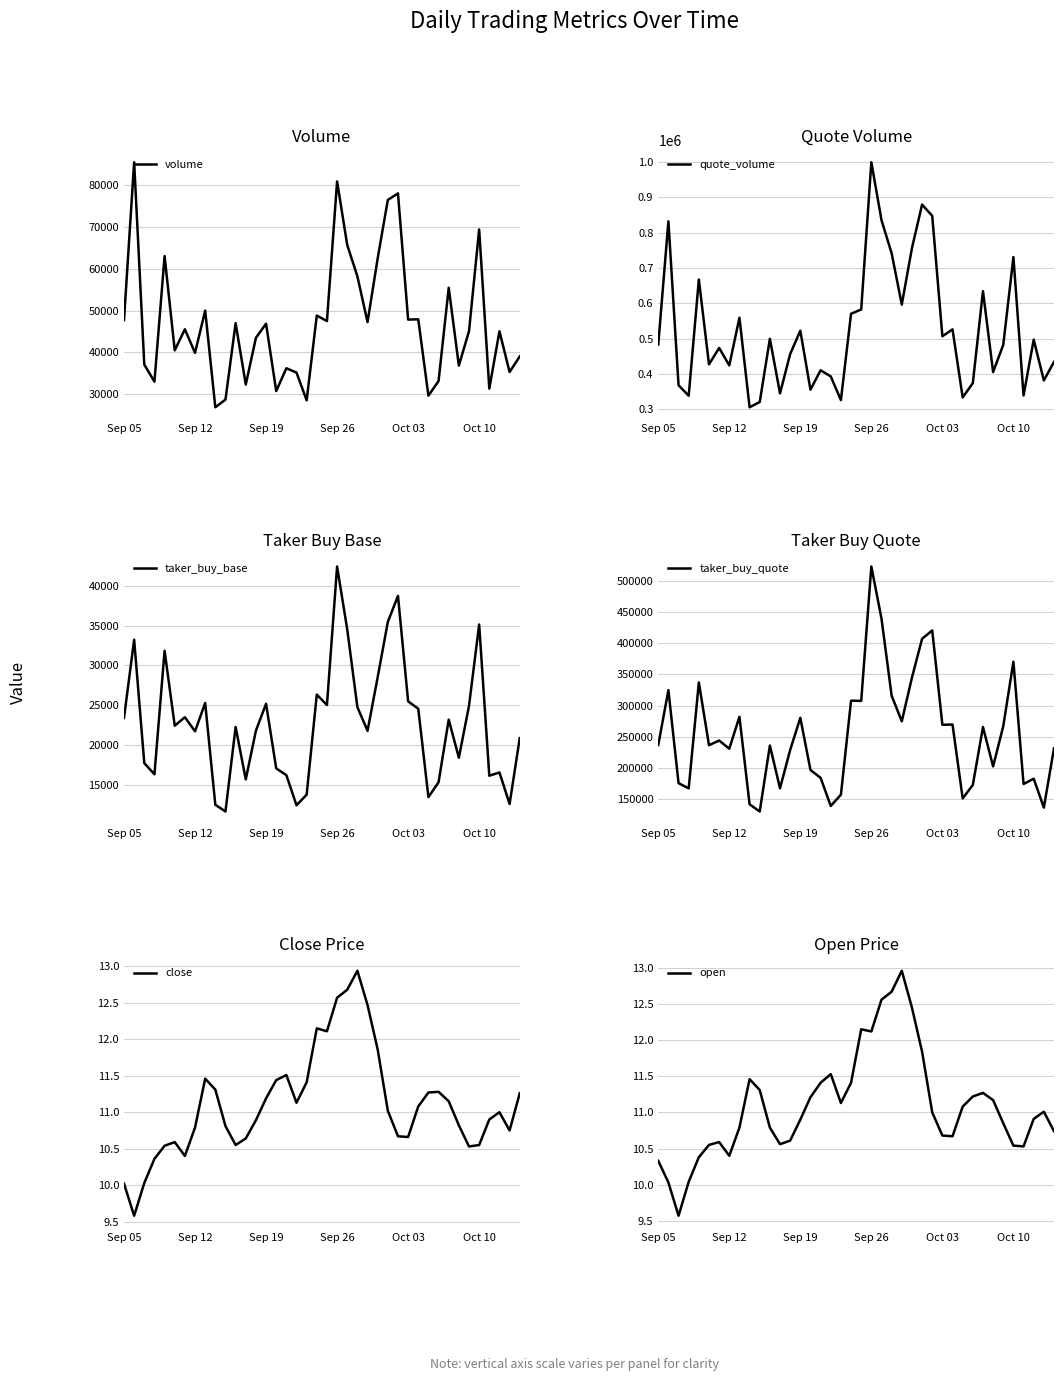

True or false: open and volume intersect in this chart.

False